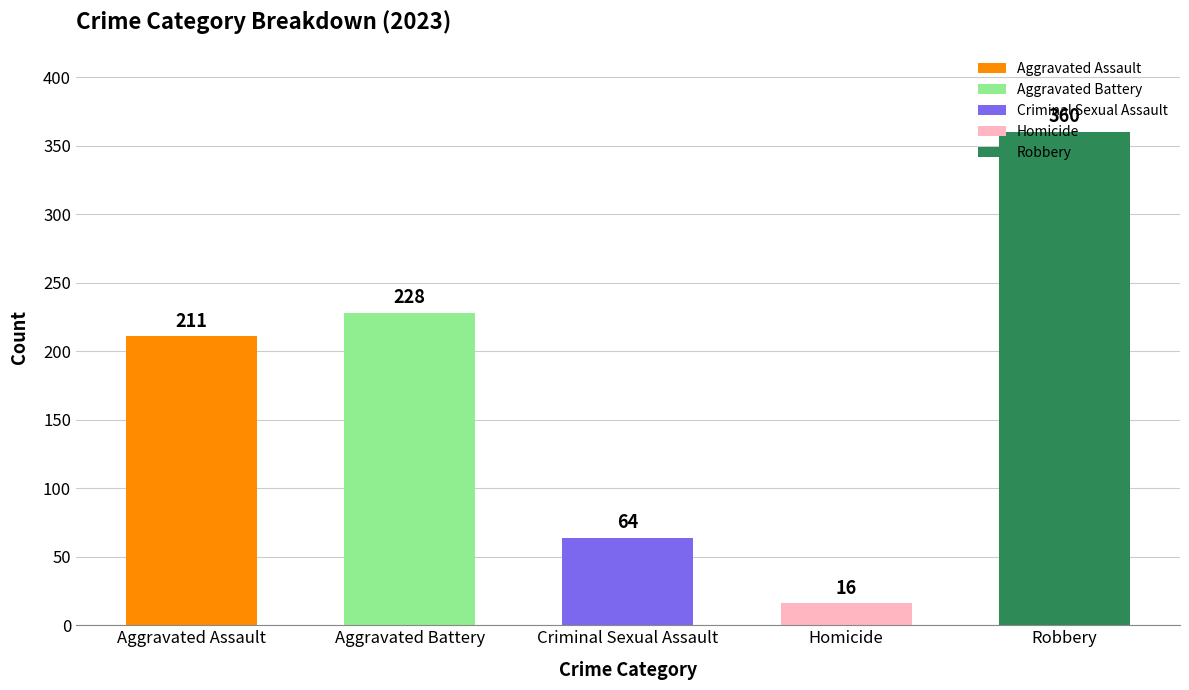

Does the chart contain any negative values?

No